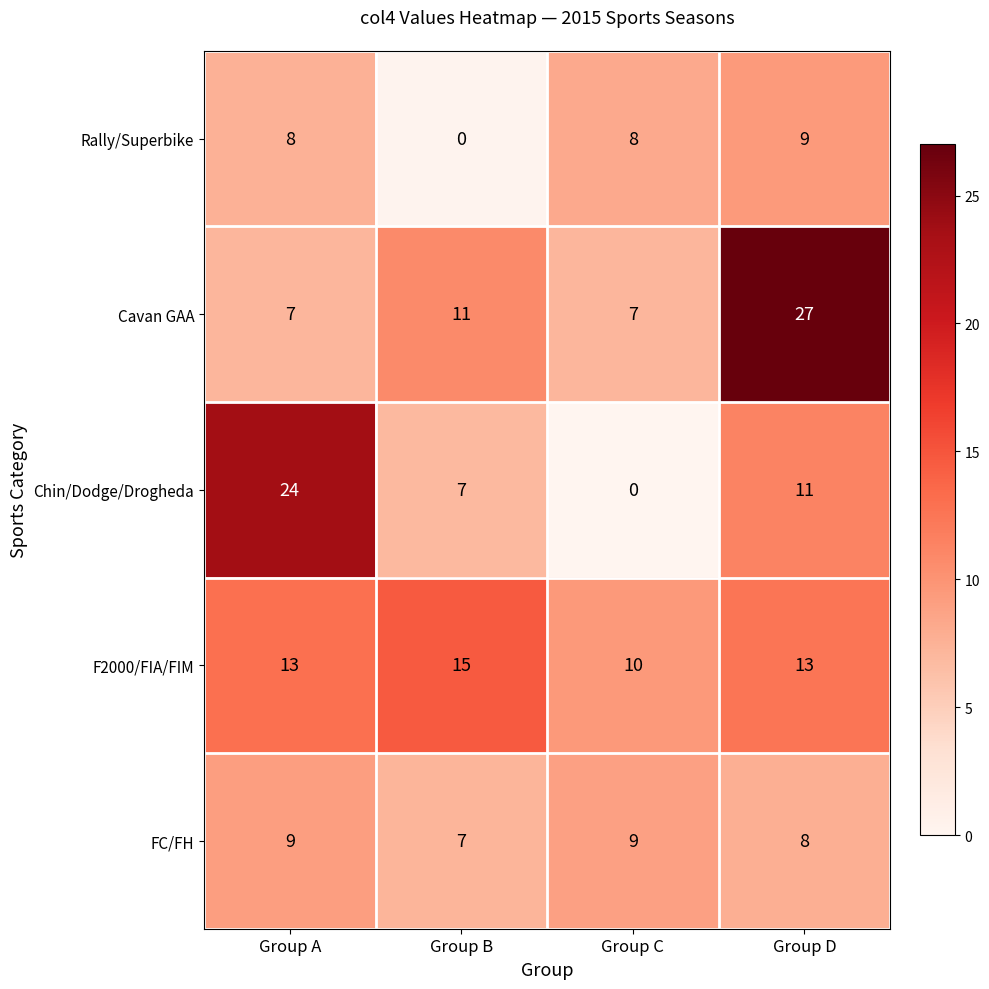

Rank the series at Group D from lowest to highest value.

FC/FH, Rally/Superbike, Chin/Dodge/Drogheda, F2000/FIA/FIM, Cavan GAA